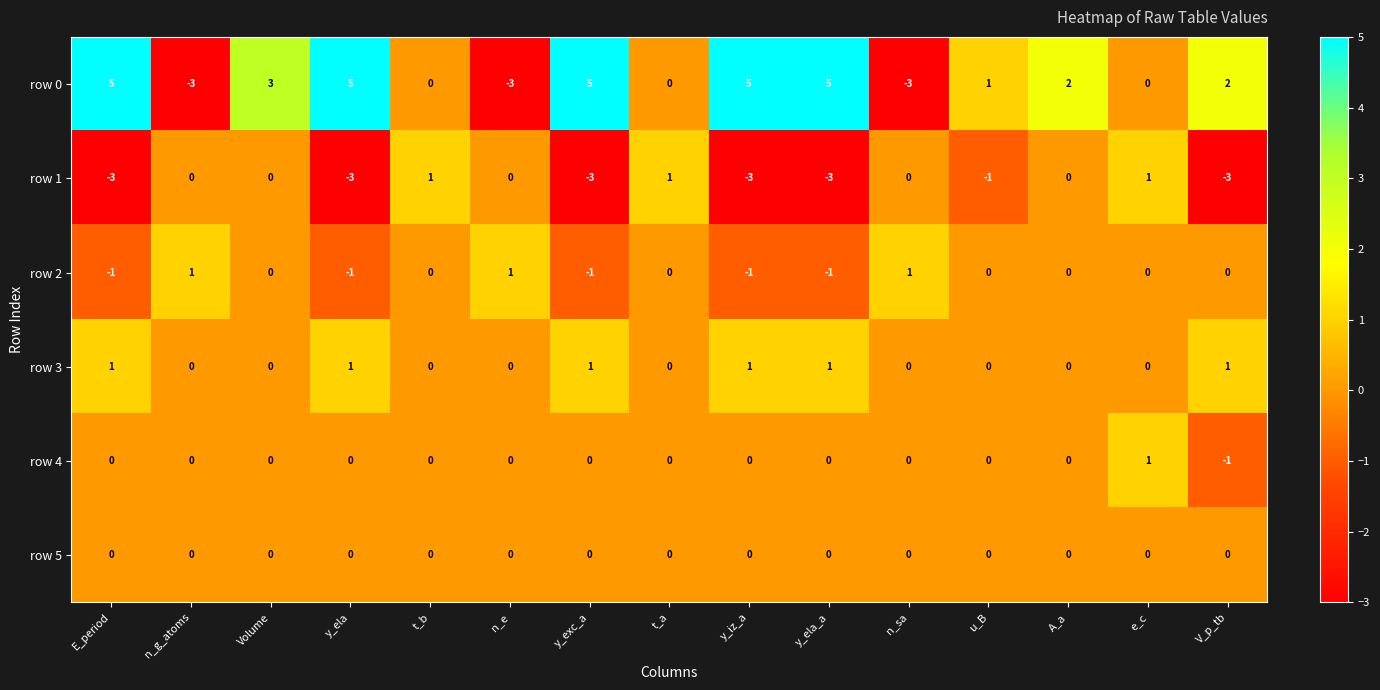

The value of row 0 at y_exc_a is 5. True or false?

True